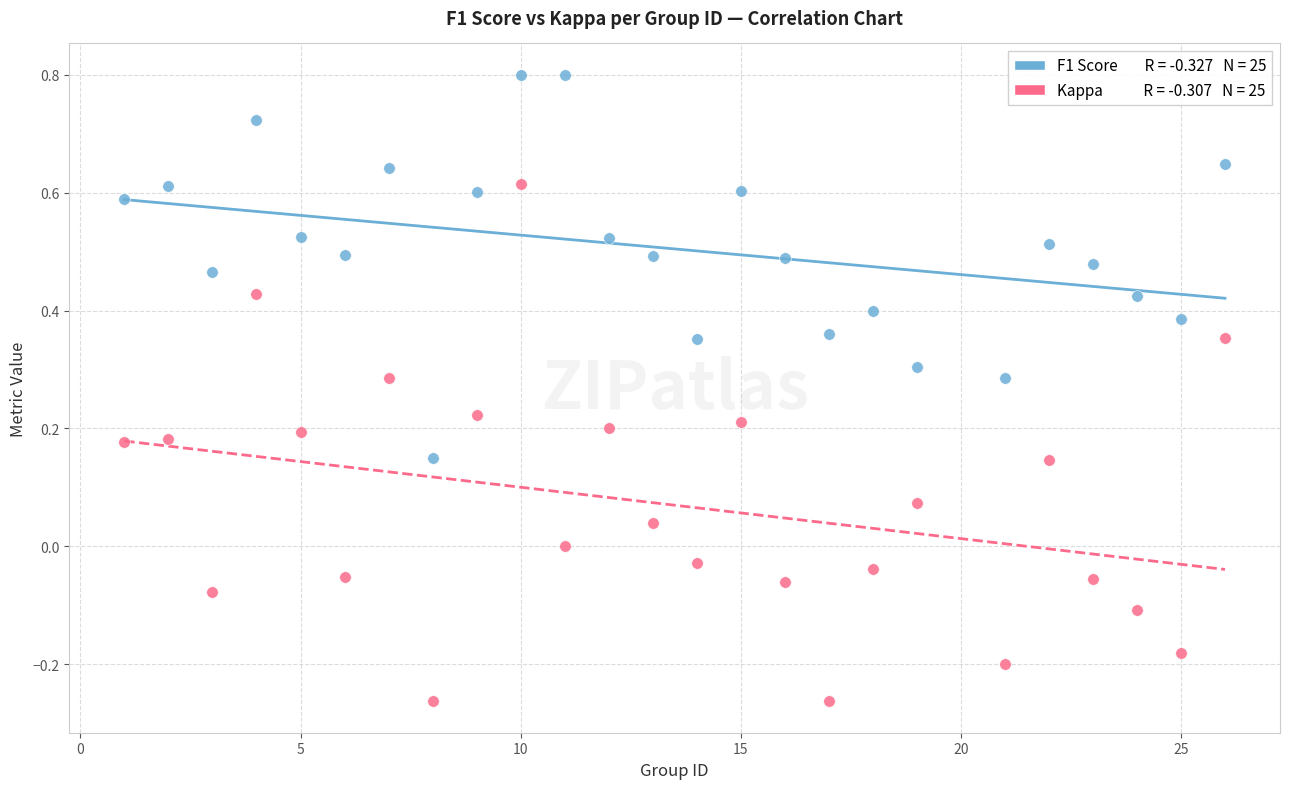

Across all data points, what is the range of X values (max minus min)?

25.0